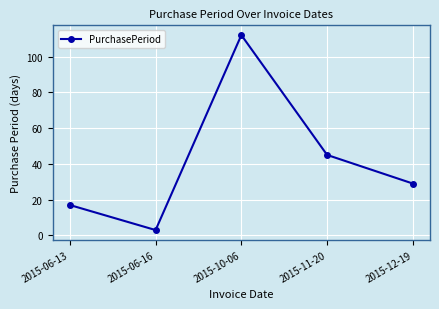

What is the label of the 2nd point from the left?

2015-06-16